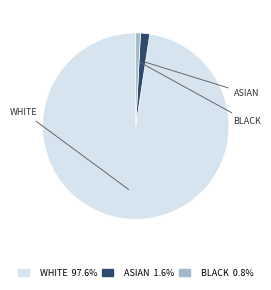

Does any single category account for the majority?

Yes